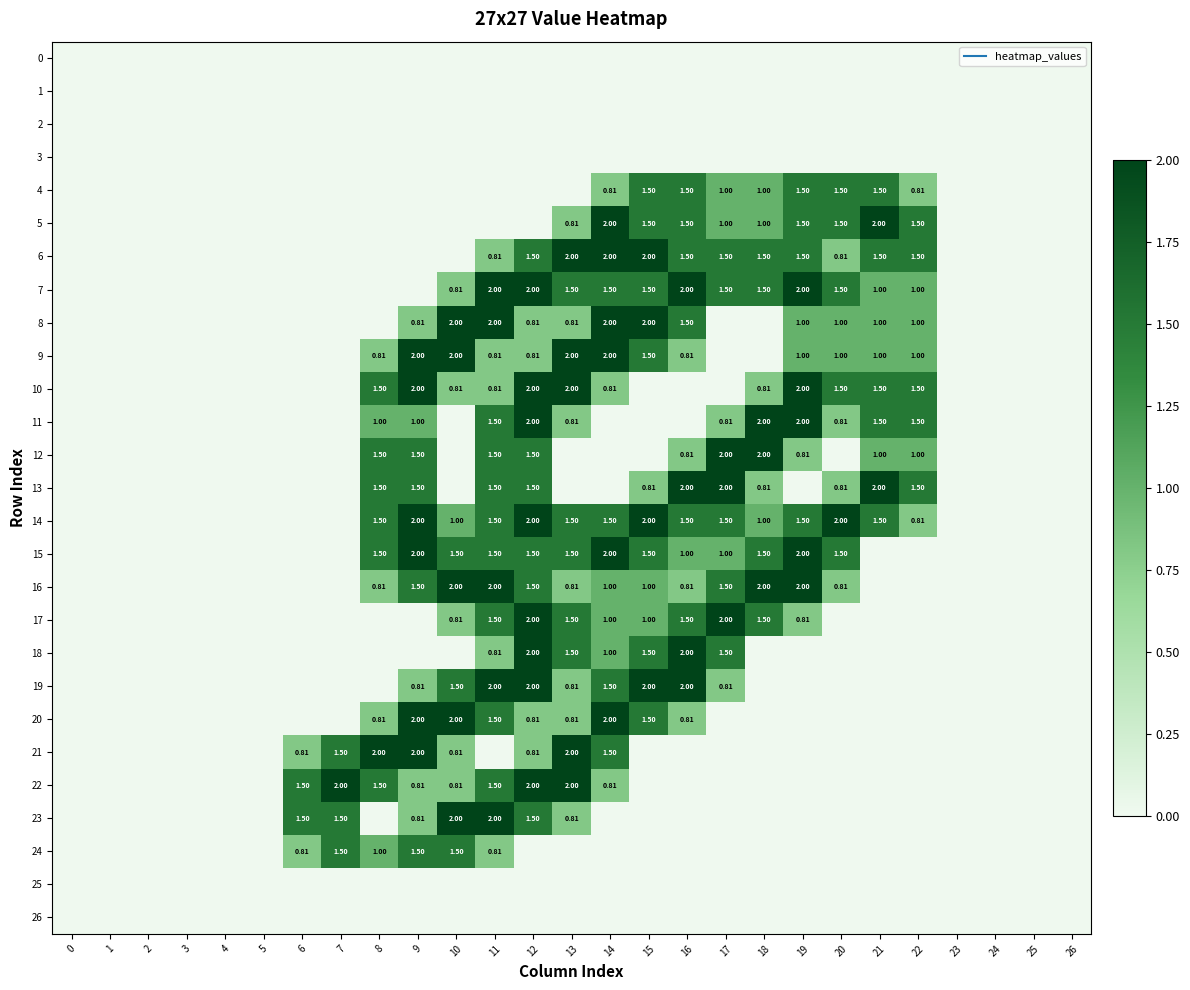

How many values in 23 are above zero?

7